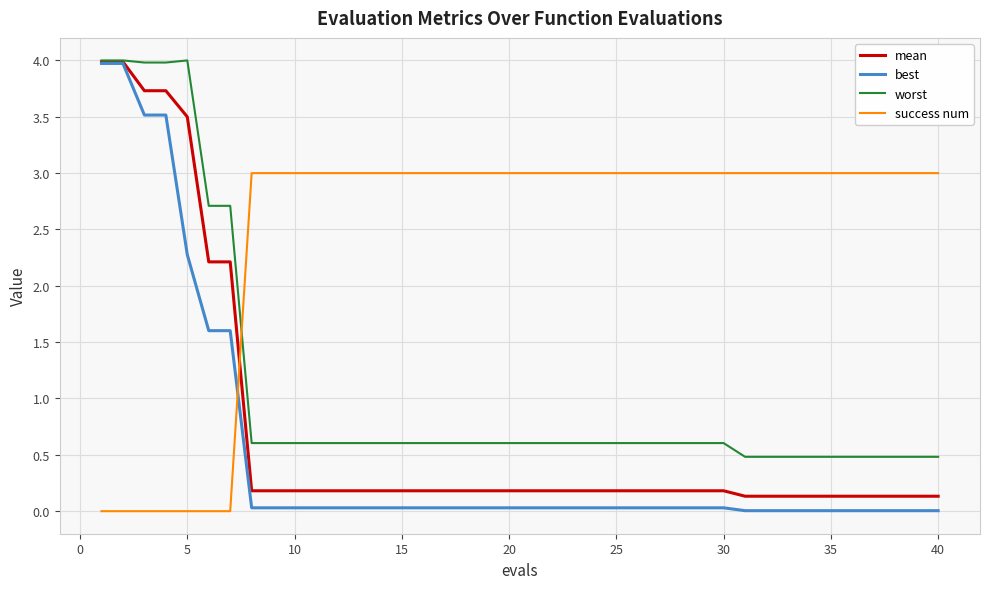

Which series has the widest spread of values?

best